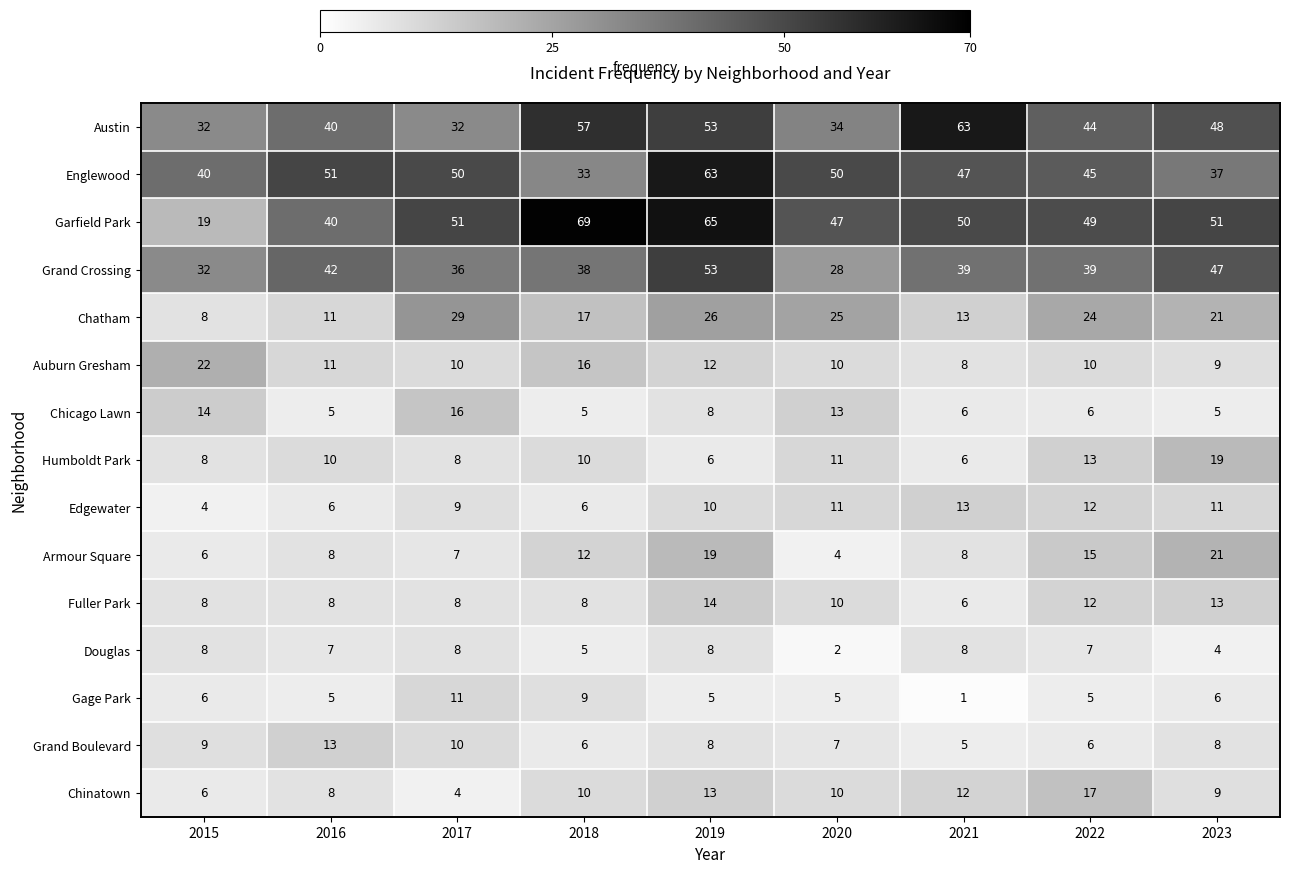

What is the maximum value for Austin?

63